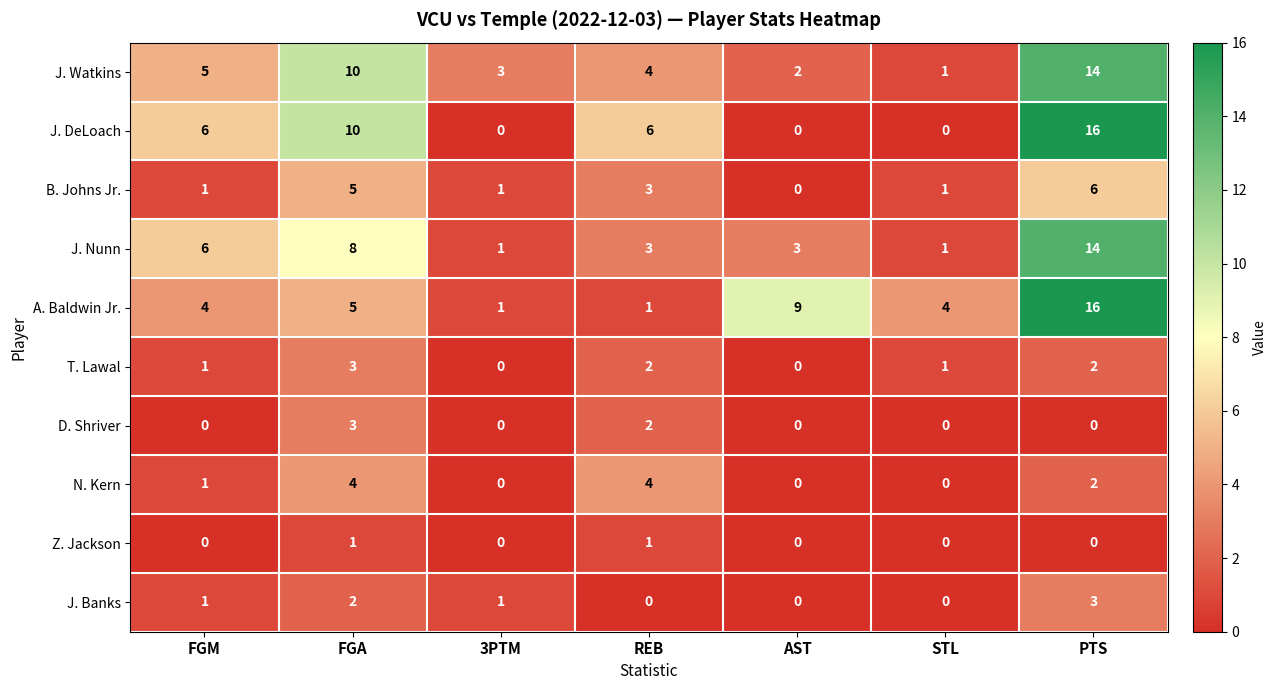

What is the maximum value shown in the chart?

16